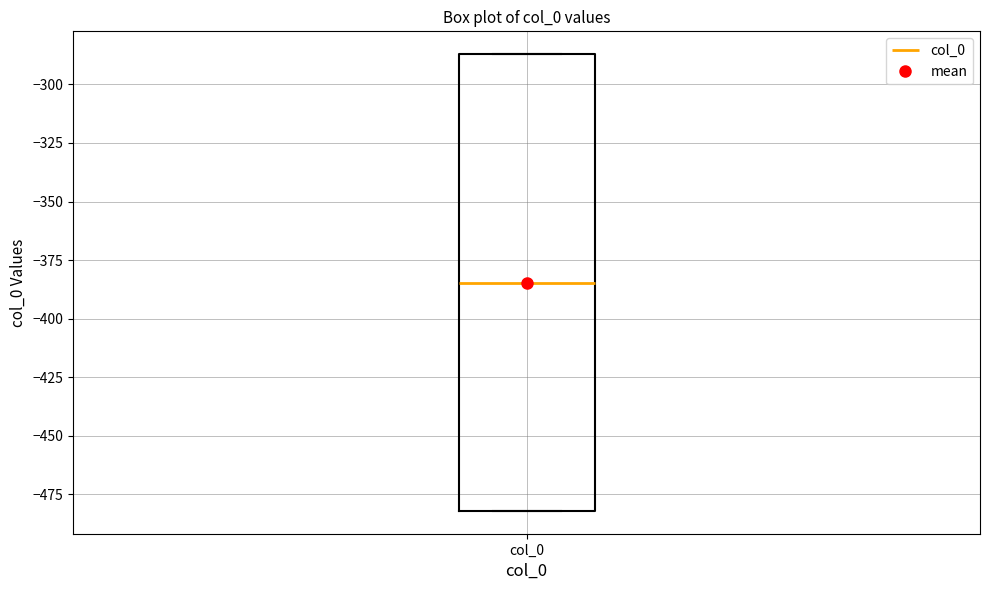

Where is the upper edge of the box for col_0 on the y-axis? The values are not printed on the chart, so give them approximately, as read against the axis.

-285